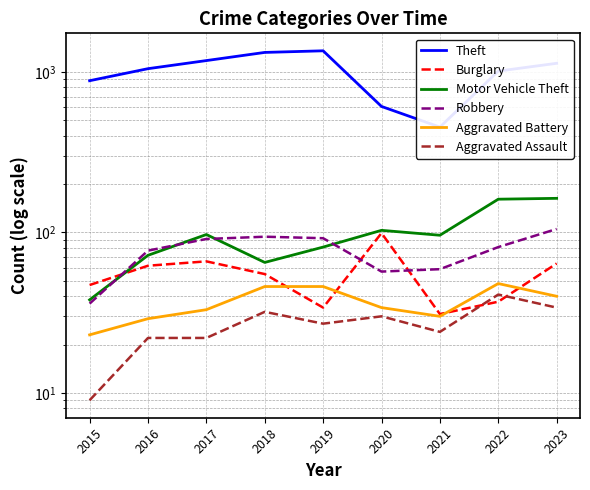

What is the difference between the second highest and minimum values in the Aggravated Assault series?

25